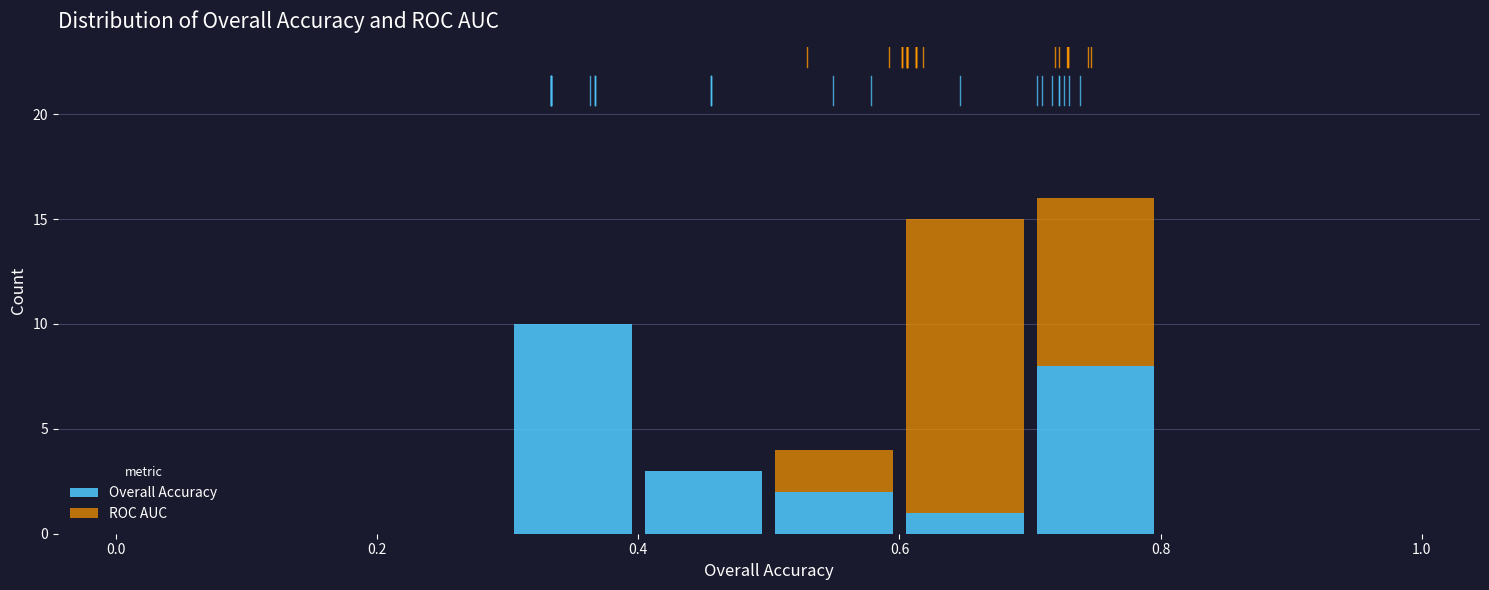

What is the total height of the stacked bar covering 0.6 to 0.7 on the x-axis? The values are not printed on the chart, so give them approximately, as read against the axis.

15